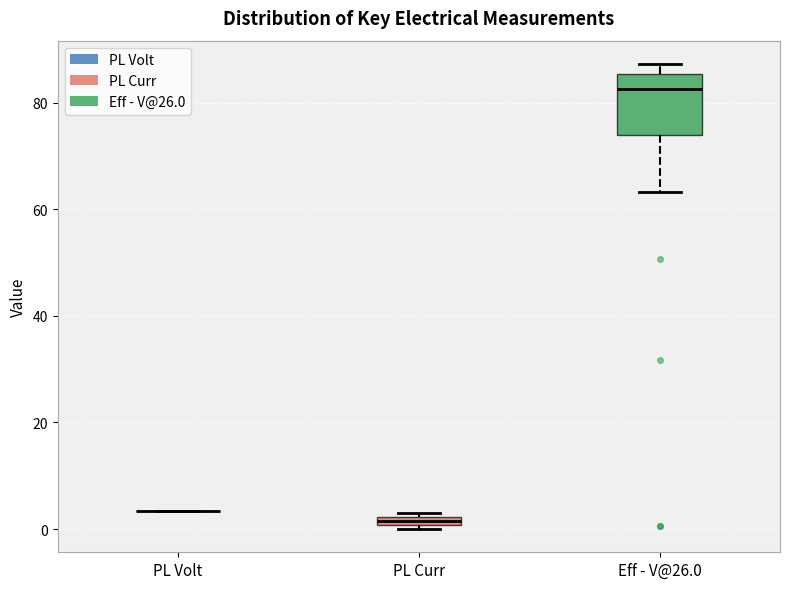

Where is the lower edge of the box for Eff - V@26.0 on the y-axis? The values are not printed on the chart, so give them approximately, as read against the axis.

74